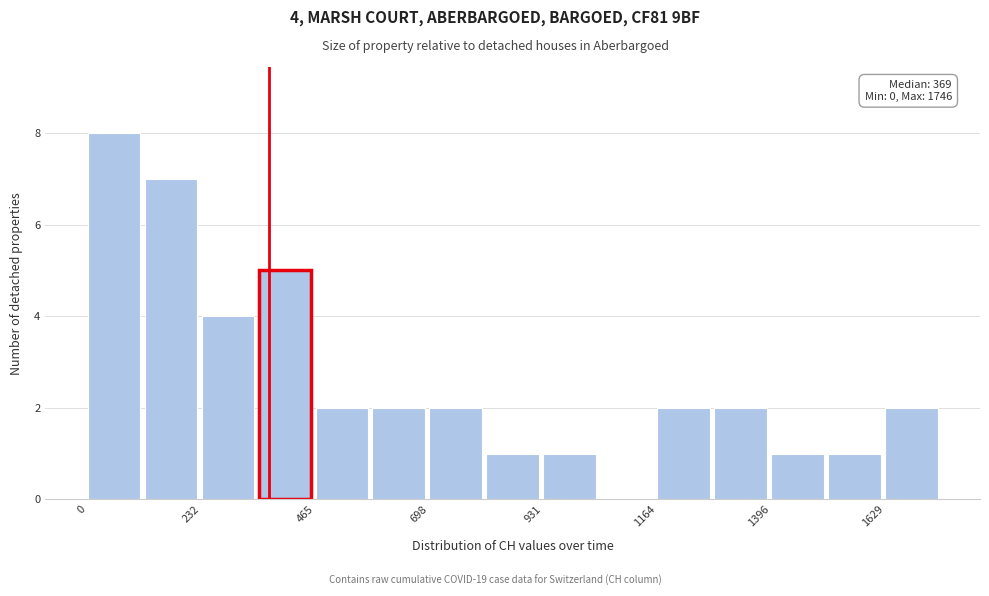

Read against the x-axis, roughly where is the centre of the tallest bar?

50